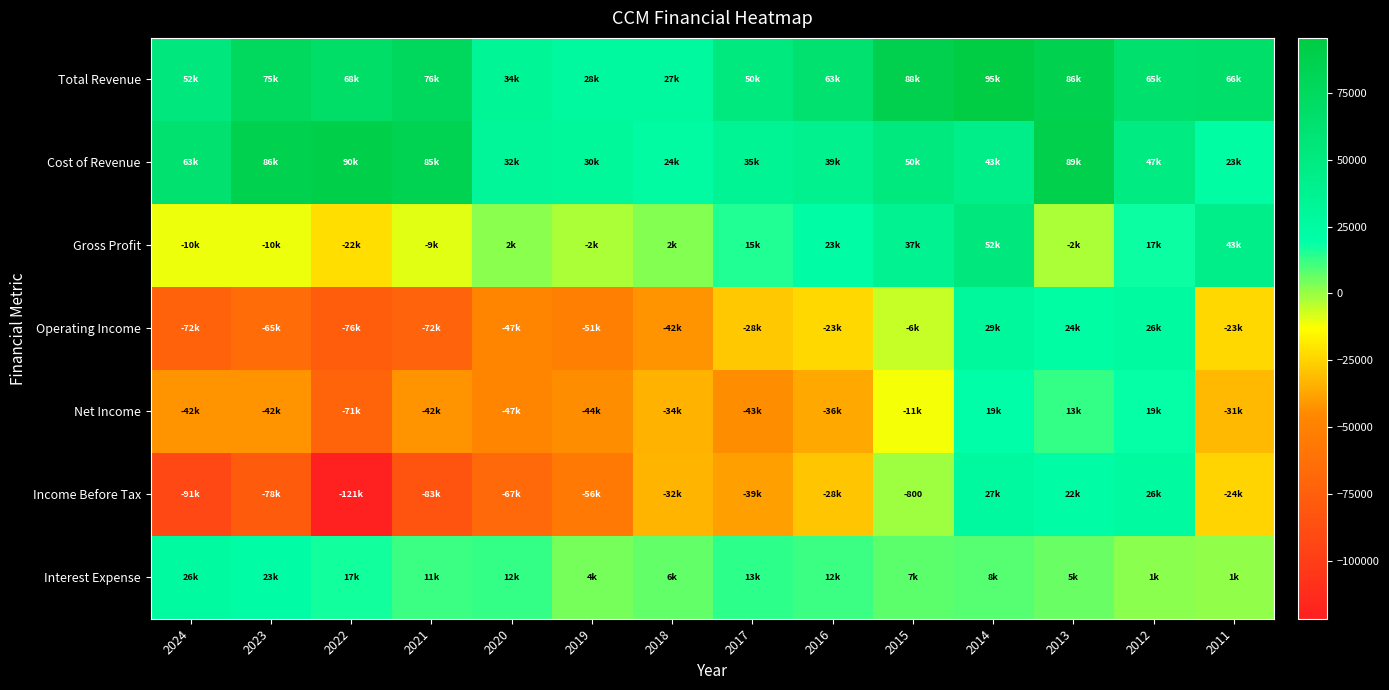

The value of Cost of Revenue at 2021 is 33417. True or false?

False